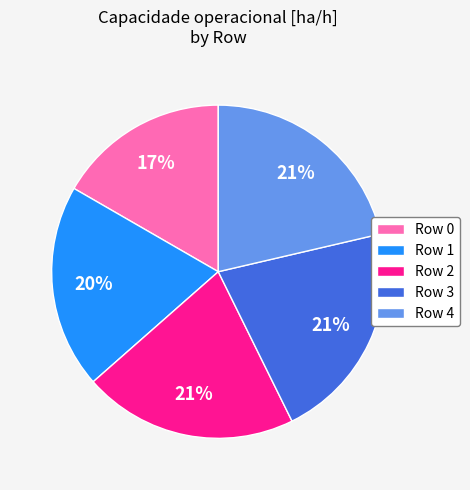

How many segments does this pie chart have?

5